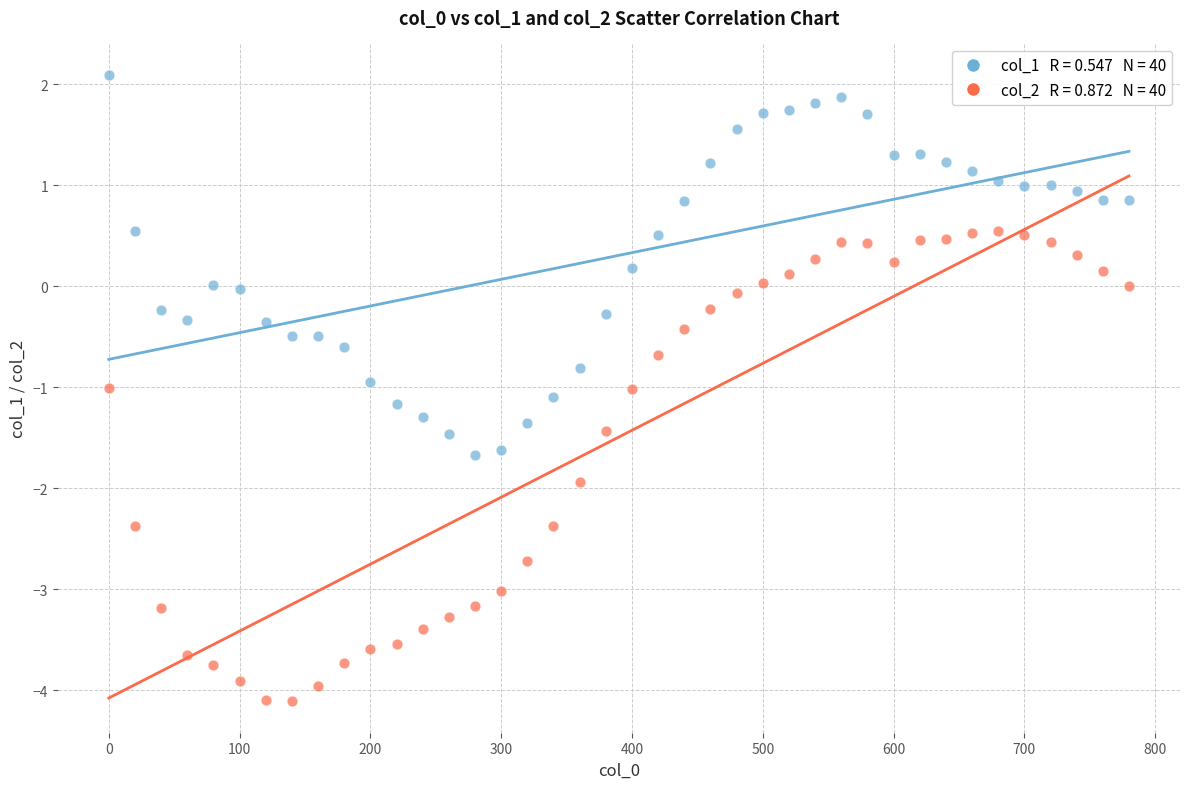

Across all data points, what is the range of Y values (max minus min)?

6.2